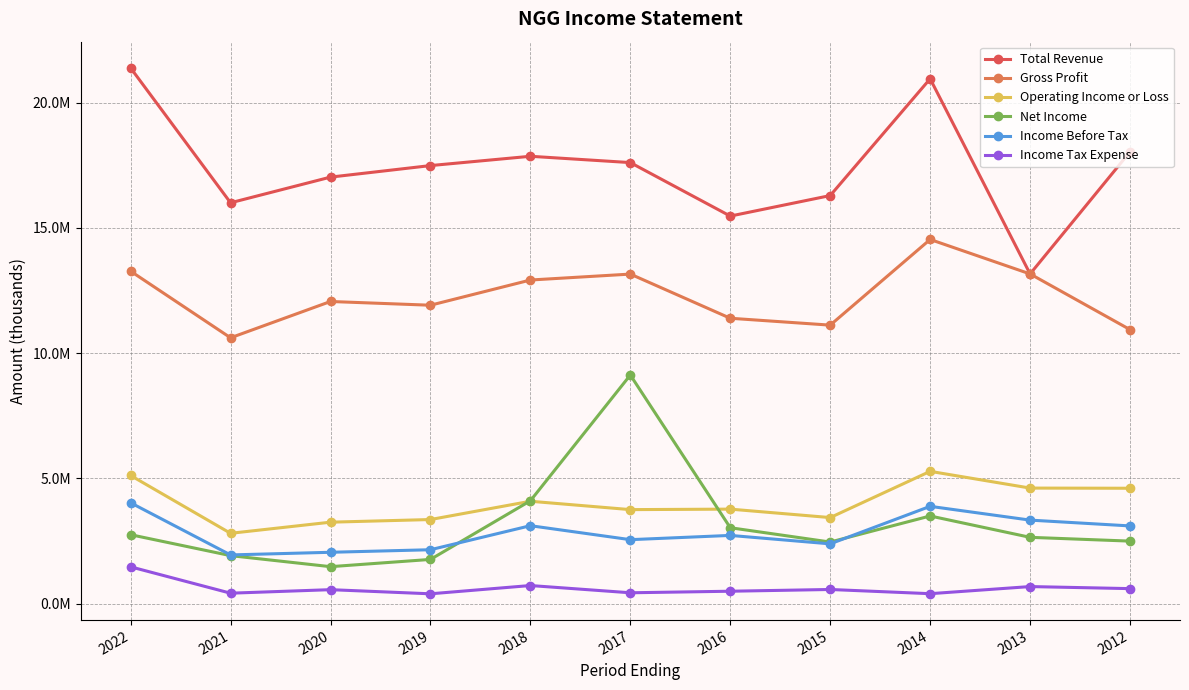

Reading left to right, transcribe all the data shown in this chart.

Total Revenue: 21387900	16005800	17030700	17491000	17862300	17610500	15475200	16294200	20956400	13165800	18041200
Gross Profit: 13275500	10616700	12065600	11916800	12923000	13159600	11396700	11121800	14541700	13165800	10943200
Operating Income or Loss: 5119800	2812300	3256200	3361600	4091400	3757500	3777400	3440100	5285400	4617300	4610700
Net Income: 2756100	1920900	1480500	1769800	4110100	9130300	3034800	2463000	3503800	2651600	2500400
Income Before Tax: 4030400	1949000	2054500	2156400	3115700	2558100	2728000	2391000	3888700	3338900	3106900
Income Tax Expense: 1473500	421700	562200	397100	727400	438100	500100	569700	401900	686000	603900